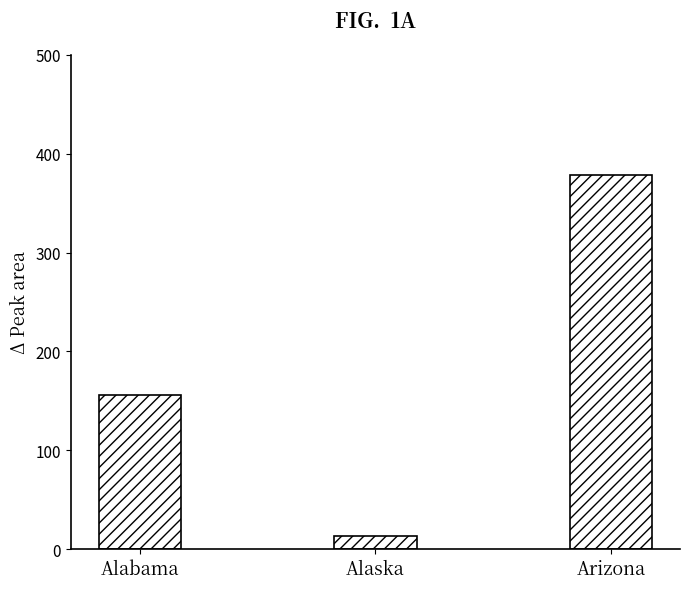

Count the number of categories in the chart.

3